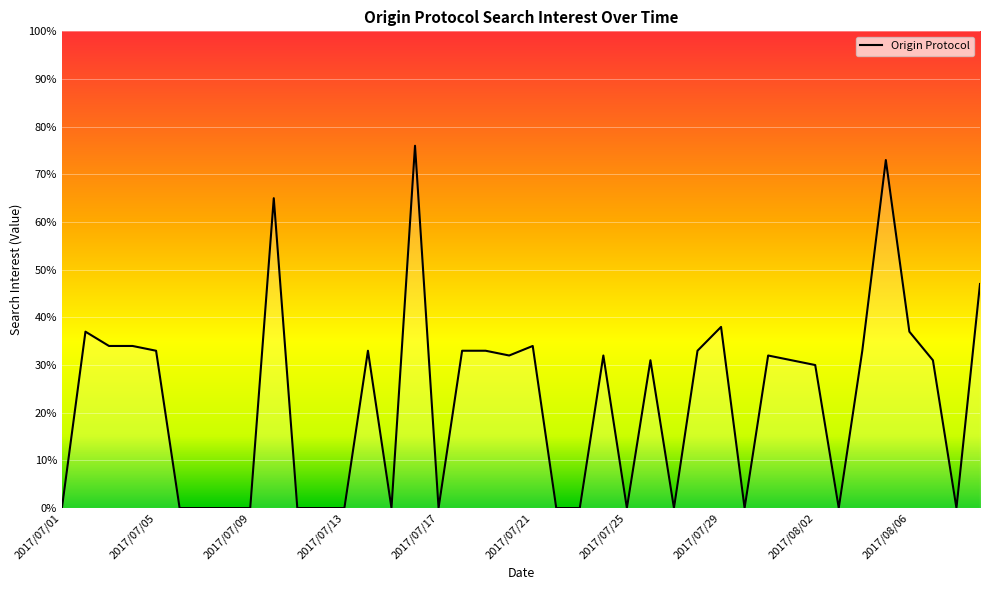

What is the difference between the maximum and minimum values?

76